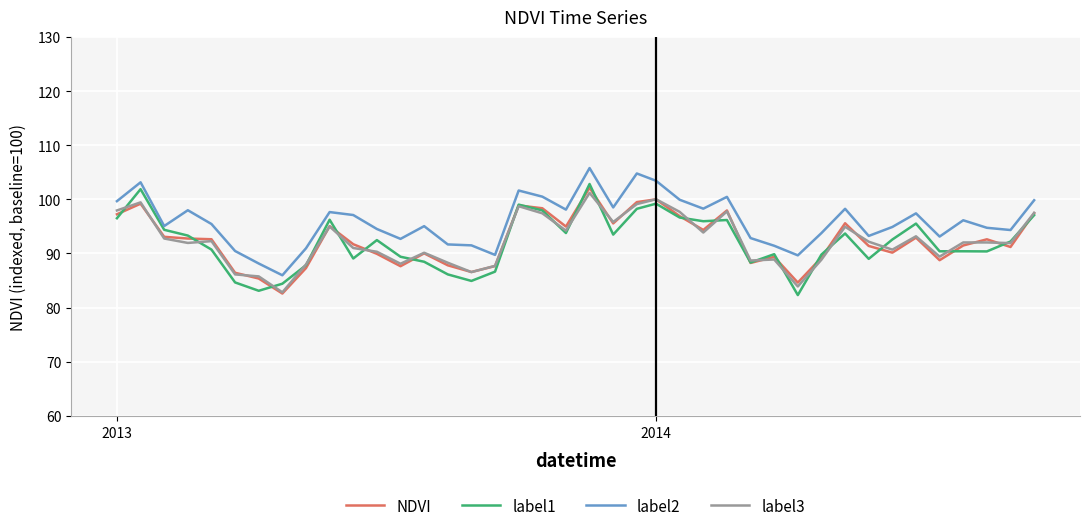

What is the maximum value for label1?

102.8